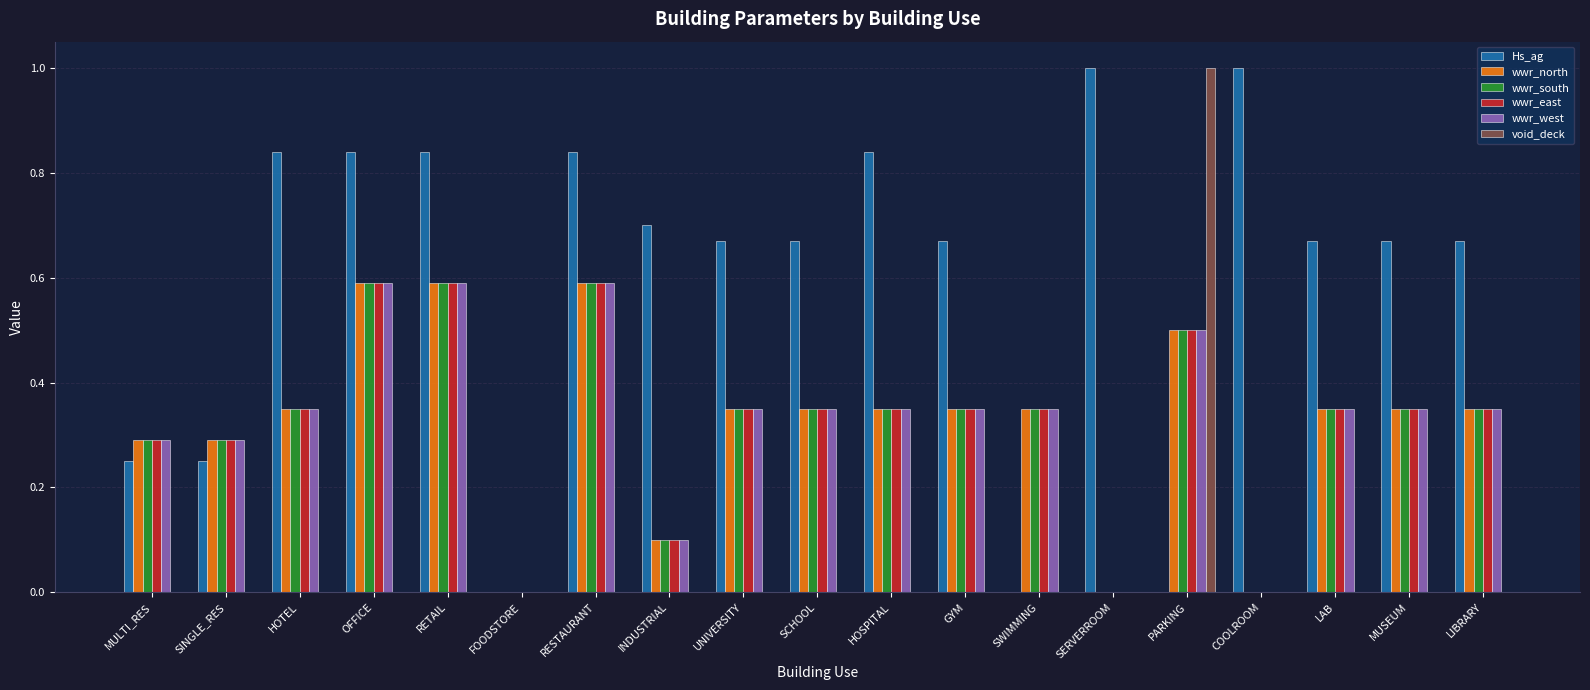

What is the sum of the wwr_west values at SINGLE_RES and OFFICE?

0.9